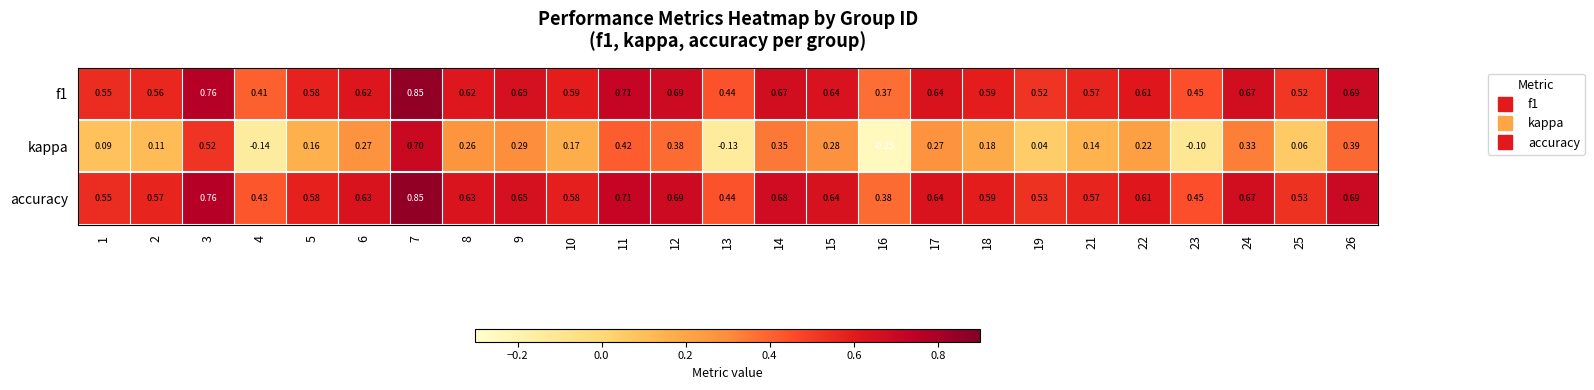

Is the value of kappa at 23 greater than the value of accuracy at 16?

No